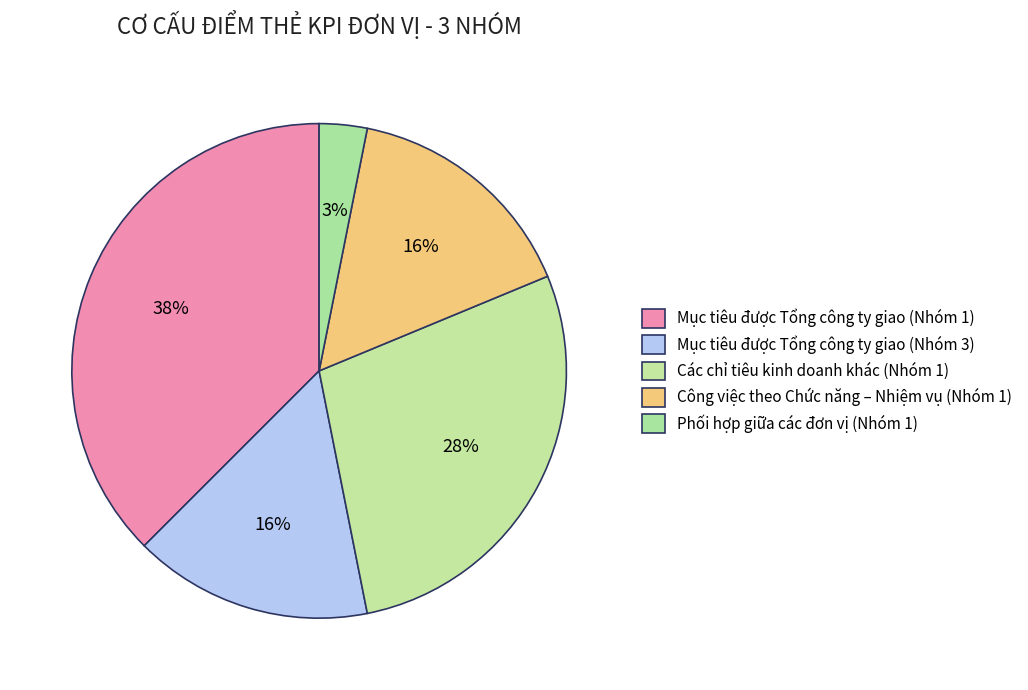

Is Mục tiêu được Tổng công ty giao (Nhóm 1) the majority of the pie?

No